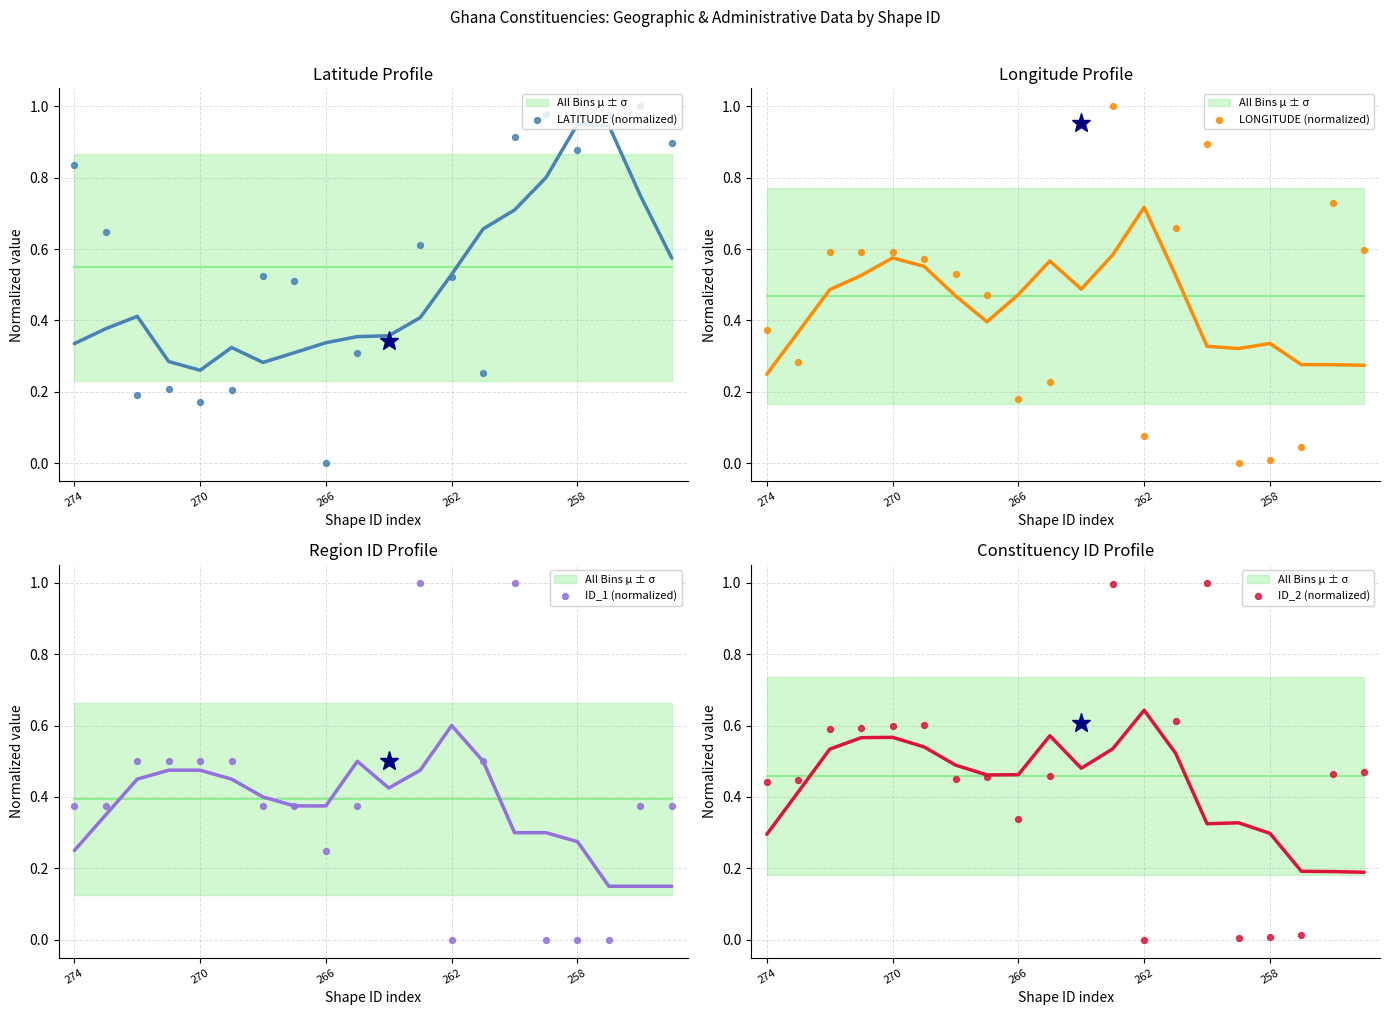

What are all the series names shown in the legend?

LATITUDE (normalized), LONGITUDE (normalized), ID_1 (normalized), ID_2 (normalized)